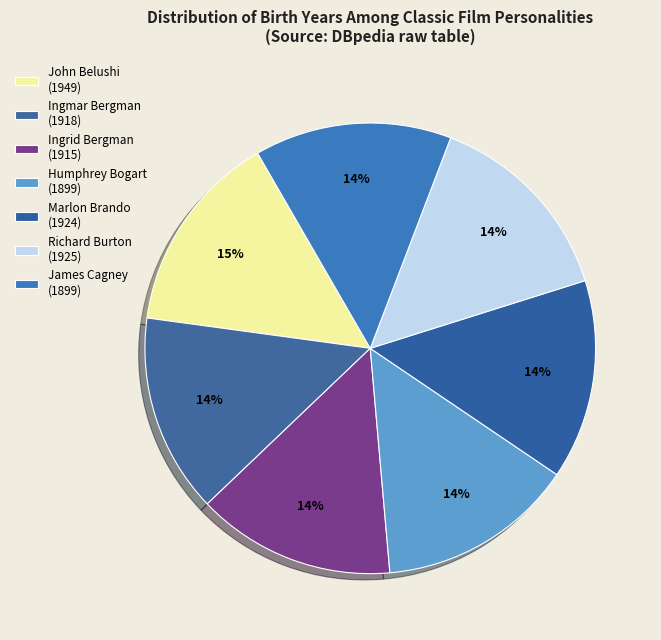

Is the sum of John Belushi and Ingmar Bergman greater than half?

No